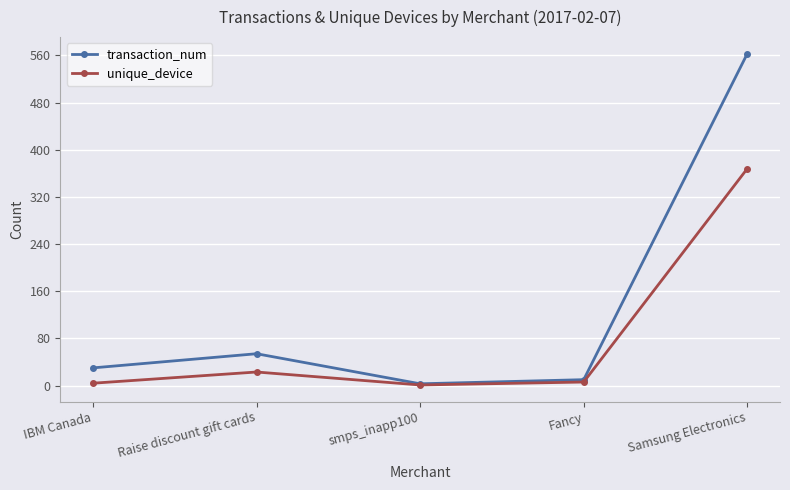

True or false: transaction_num has a value of 767 at Samsung Electronics.

False